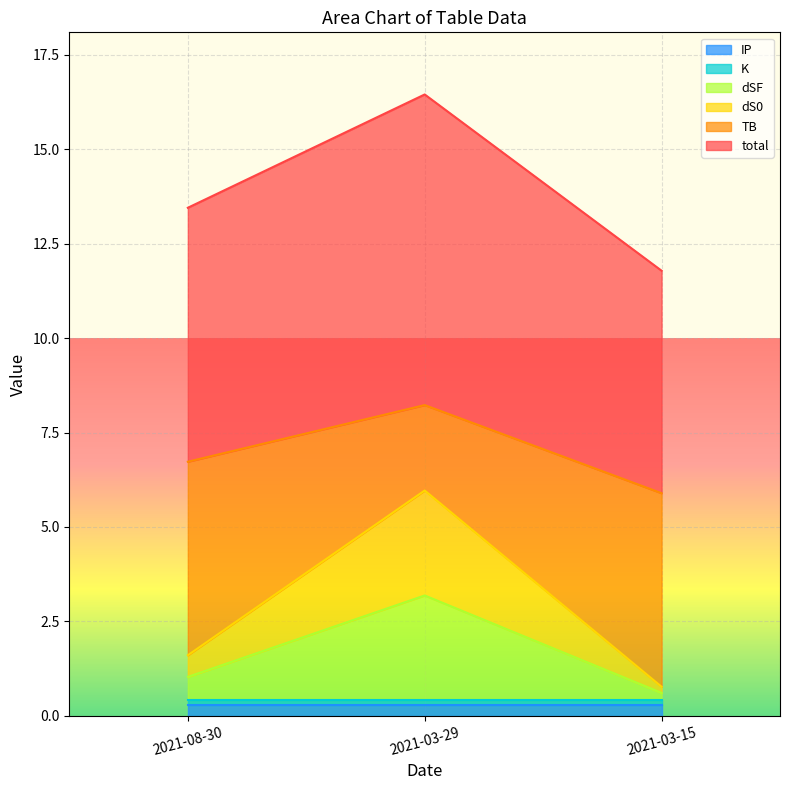

What position from the right is 2021-03-15?

1